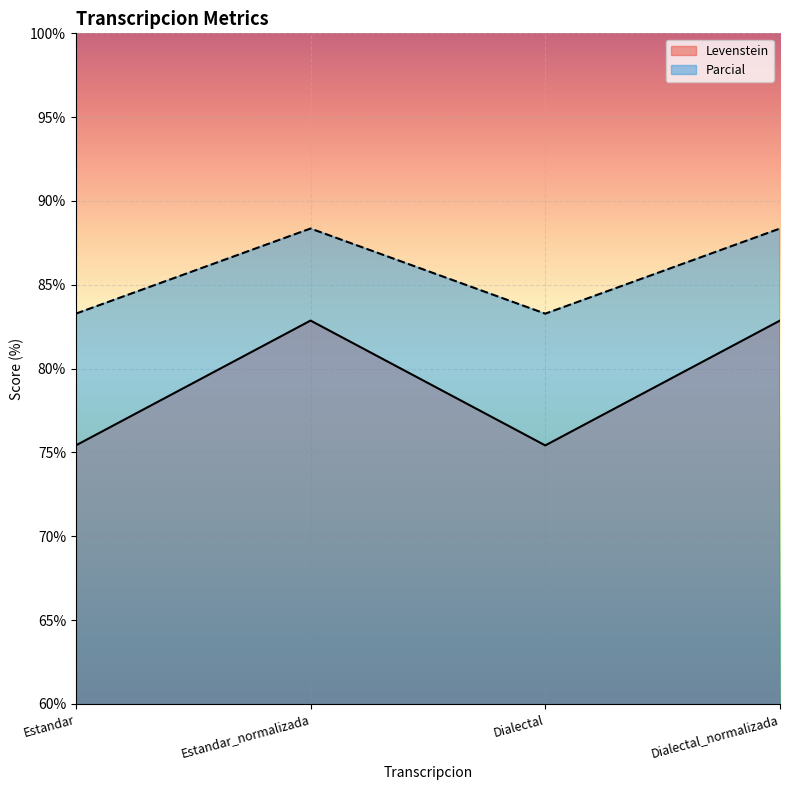

Which category has the highest value in the Levenstein series?

Estandar_normalizada